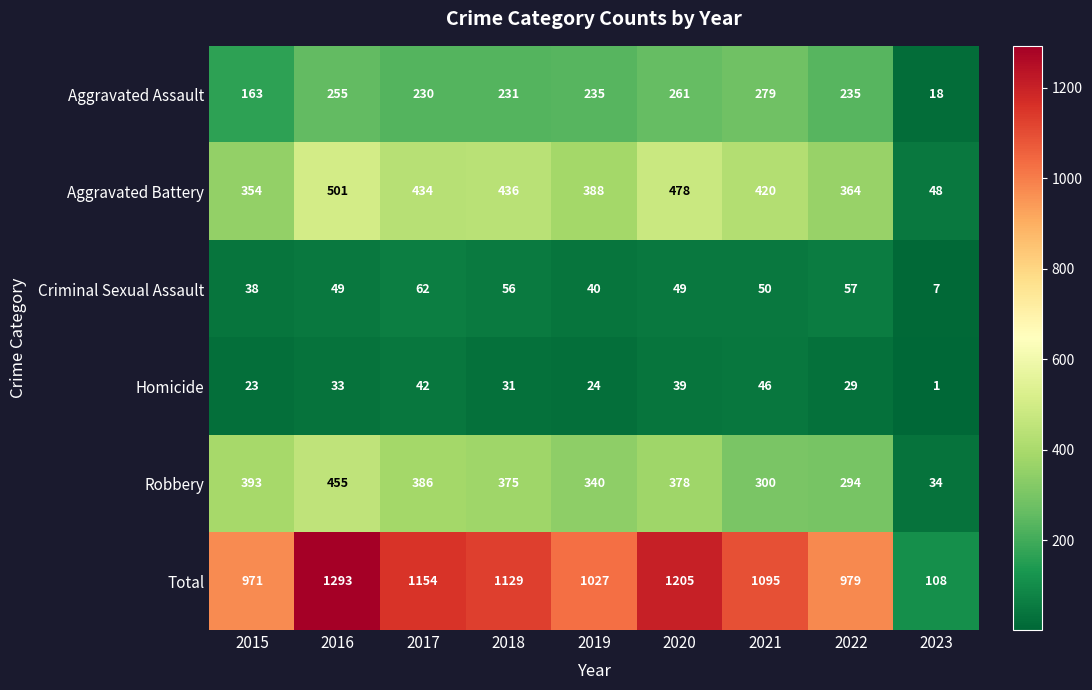

Rank the series at 2021 from highest to lowest value.

Total, Aggravated Battery, Robbery, Aggravated Assault, Criminal Sexual Assault, Homicide